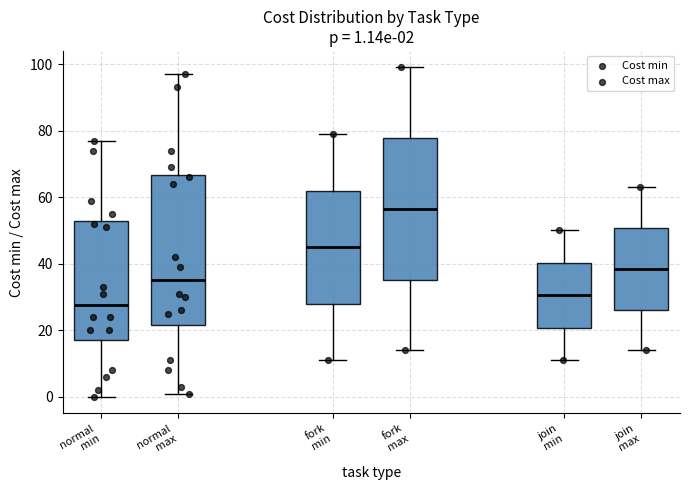

Comparing the boxes themselves (not the whiskers), which one is the tallest?

normal max